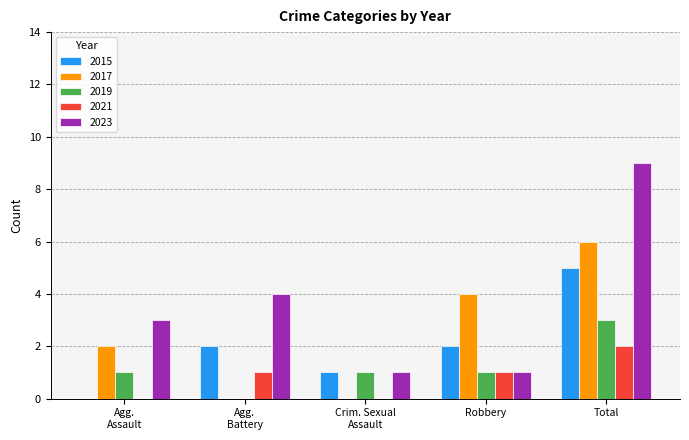

What is the highest value of the 2019 series?

3